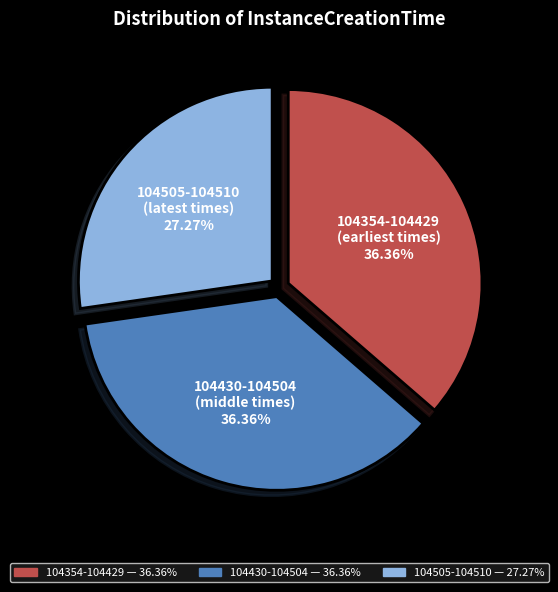

What is the ratio of the value at 104430-104504 to the value at 104505-104510?

1.3